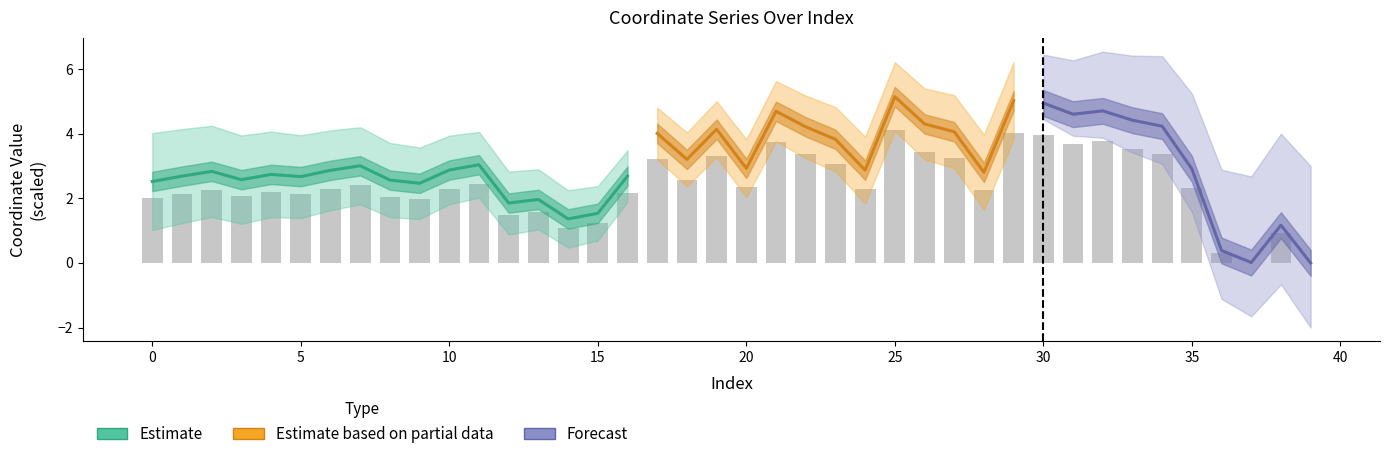

What value does the data have at 5?

2.1